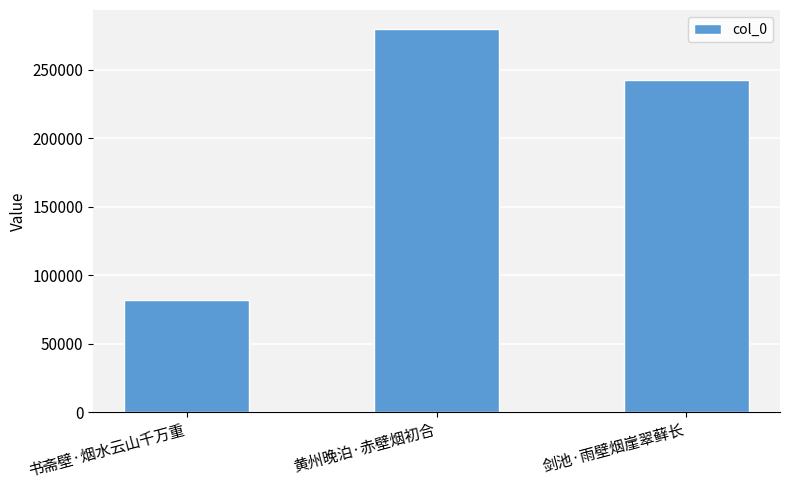

Which has a higher value, 书斋壁·烟水云山千万重 or 黄州晚泊·赤壁烟初合?

黄州晚泊·赤壁烟初合